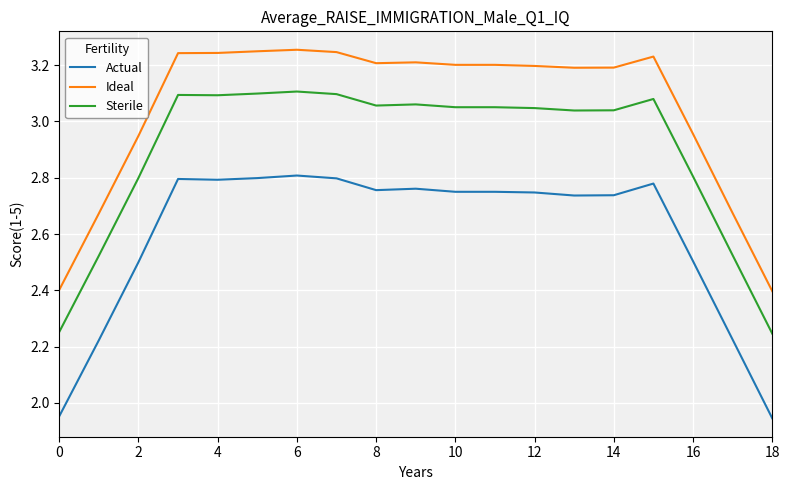

Which series has the widest spread of values?

Actual